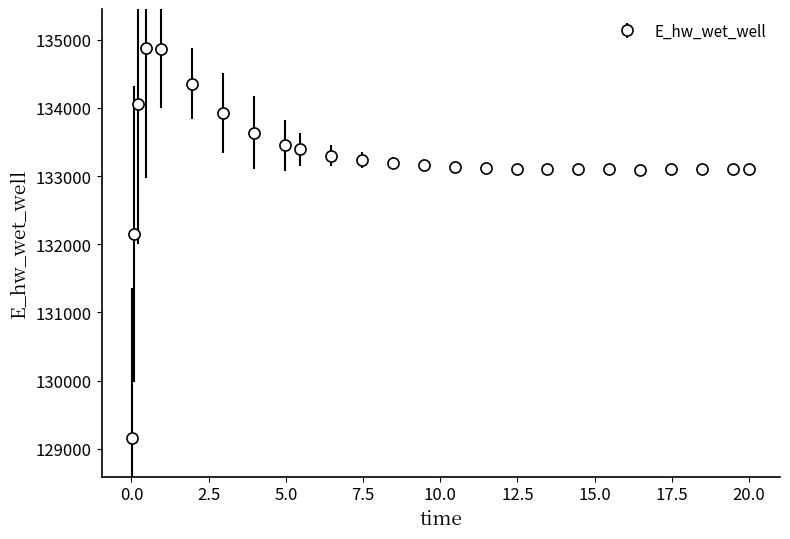

What is the sum of all values?

3330947.0